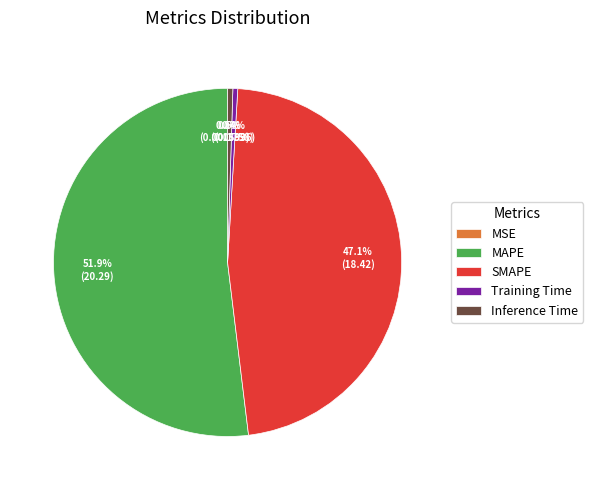

What is the majority slice?

MAPE